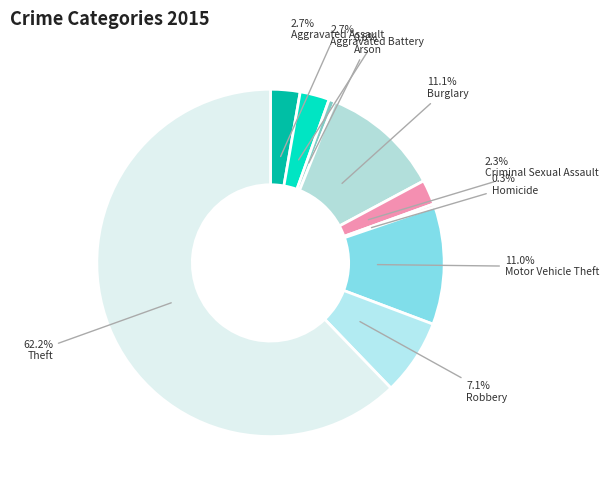

What percentage is the Aggravated Battery slice, to the nearest percent?

3%